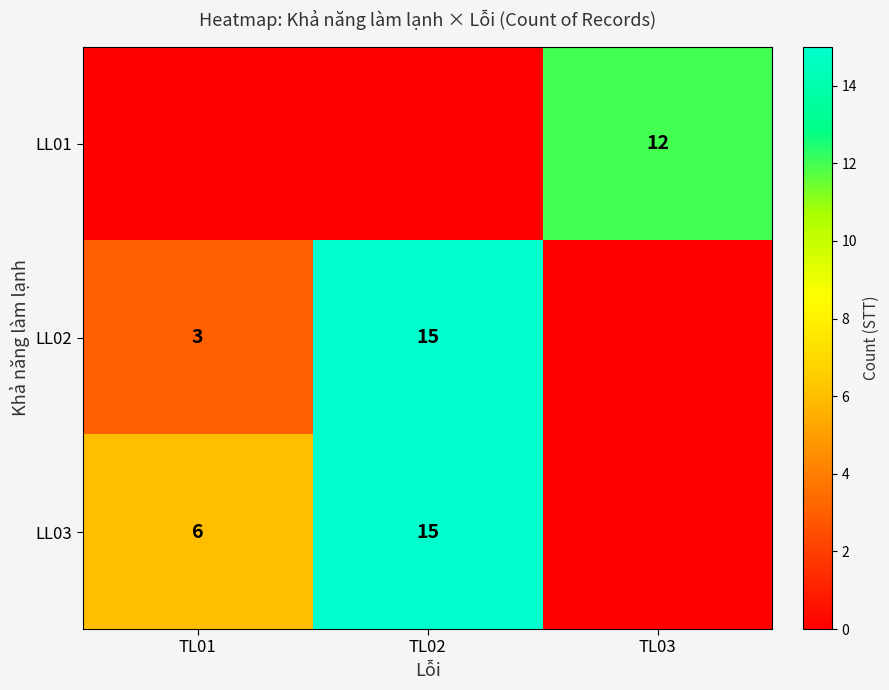

True or false: LL01 has a value of 12 at TL03.

True